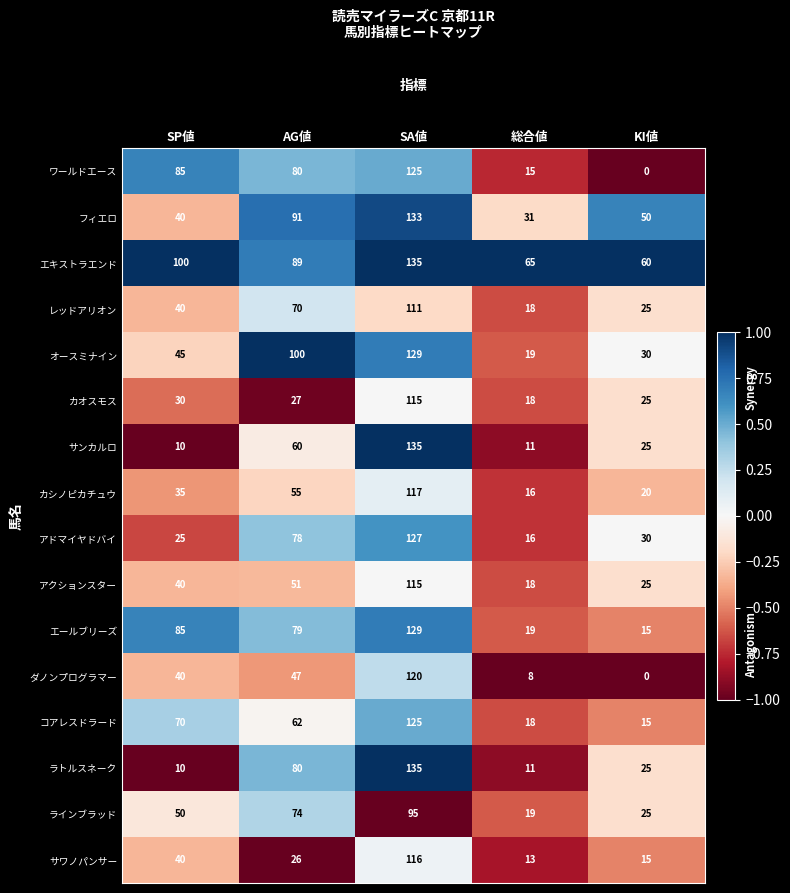

What is the difference between the second highest and minimum values in the サンカルロ series?

50